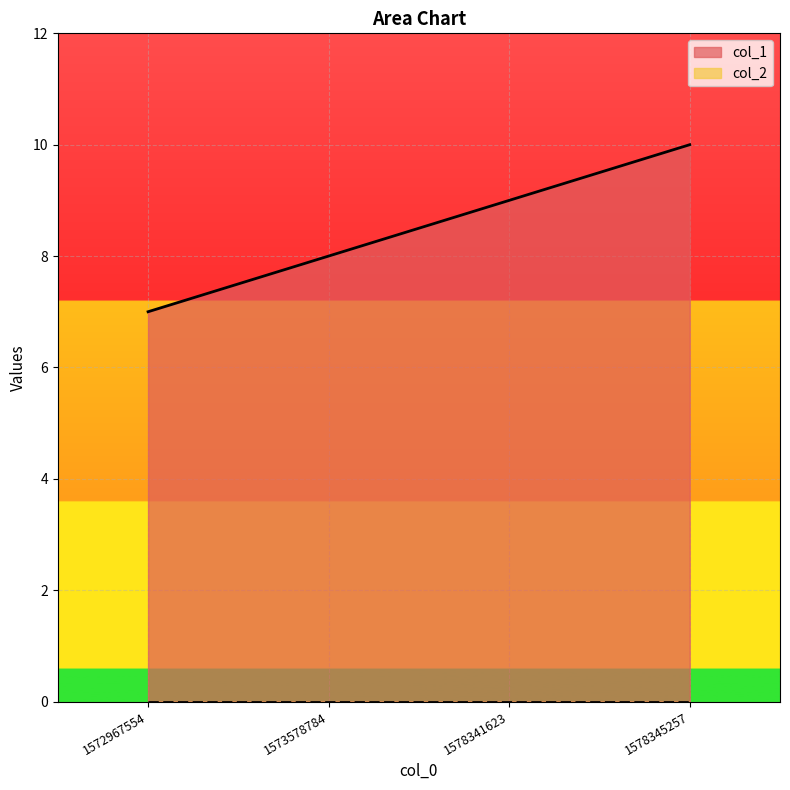

Reading left to right, list all the values displayed in this chart.

1572967554=7	1573578784=8	1578341623=9	1578345257=10